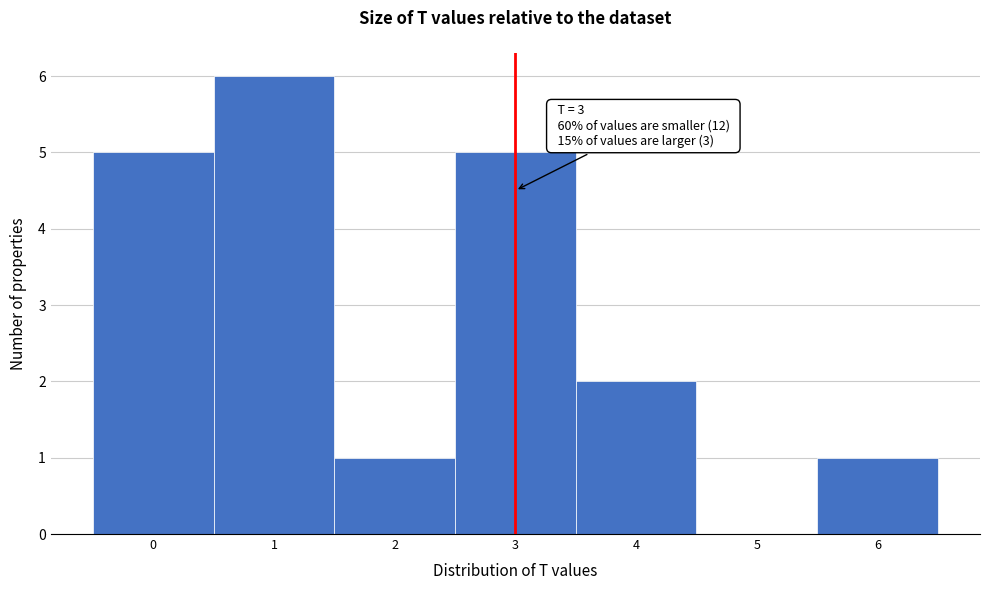

Which range on the x-axis has the tallest bar?

0.5 to 1.5